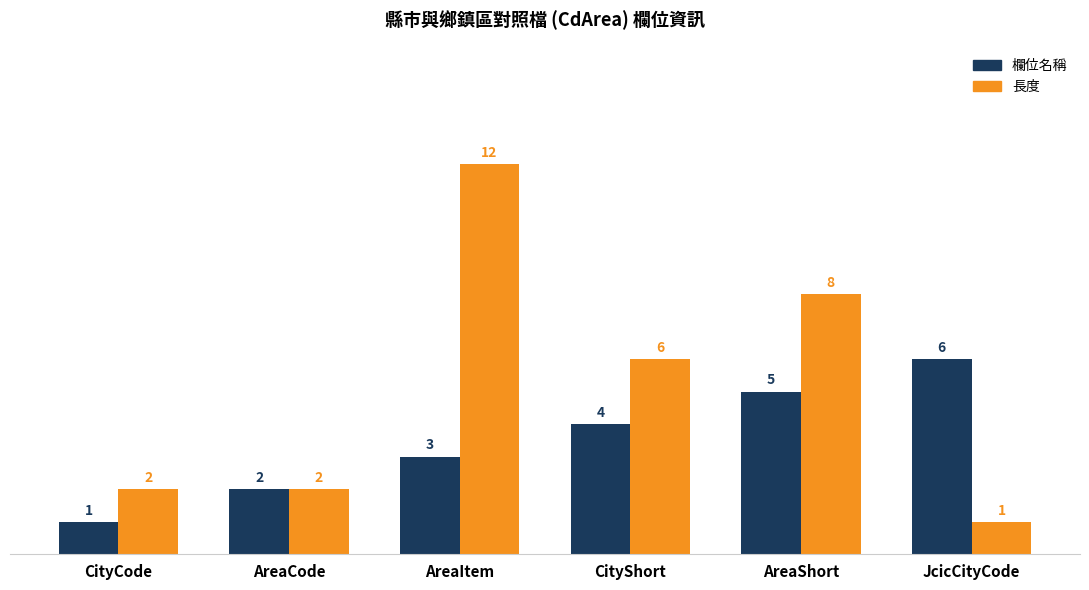

Reading left to right, list all the values displayed in this chart.

欄位名稱: CityCode=1	AreaCode=2	AreaItem=3	CityShort=4	AreaShort=5	JcicCityCode=6
長度: CityCode=2	AreaCode=2	AreaItem=12	CityShort=6	AreaShort=8	JcicCityCode=1